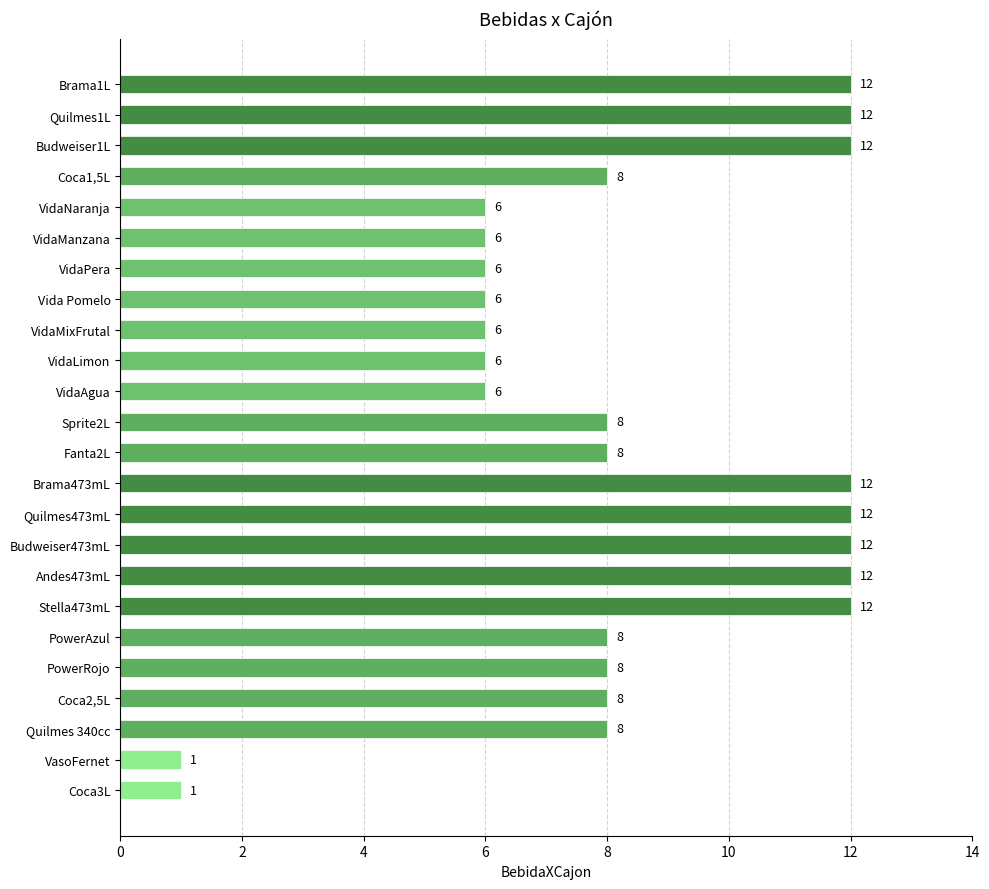

Reading top to bottom, extract all data points from this chart.

12	12	12	8	6	6	6	6	6	6	6	8	8	12	12	12	12	12	8	8	8	8	1	1